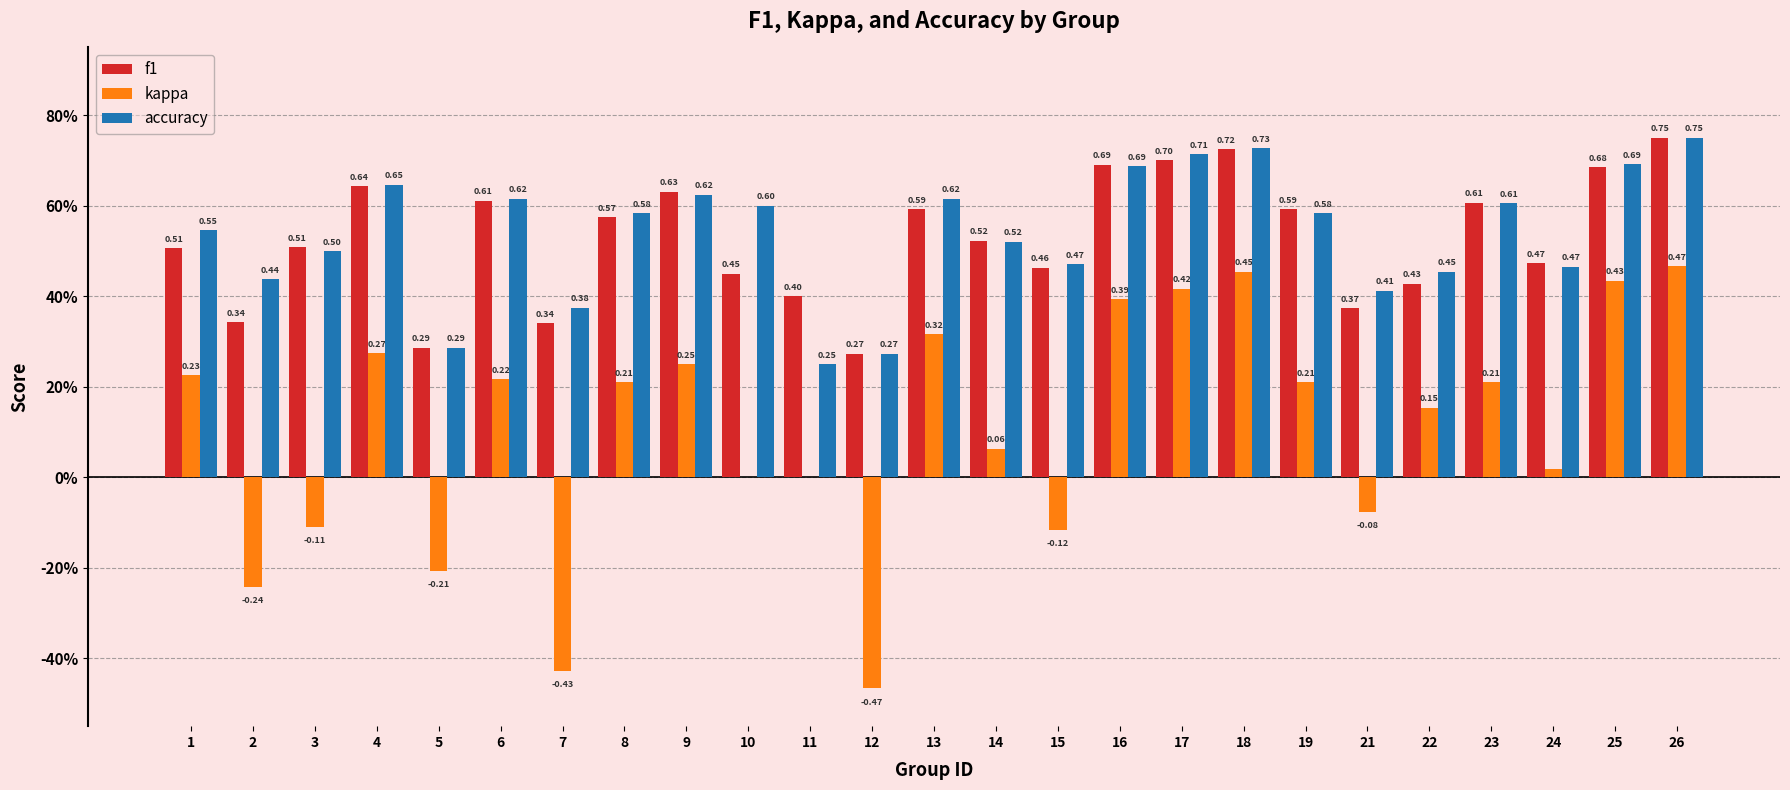

What is the value of the accuracy bar at the 10th from the left?

0.6